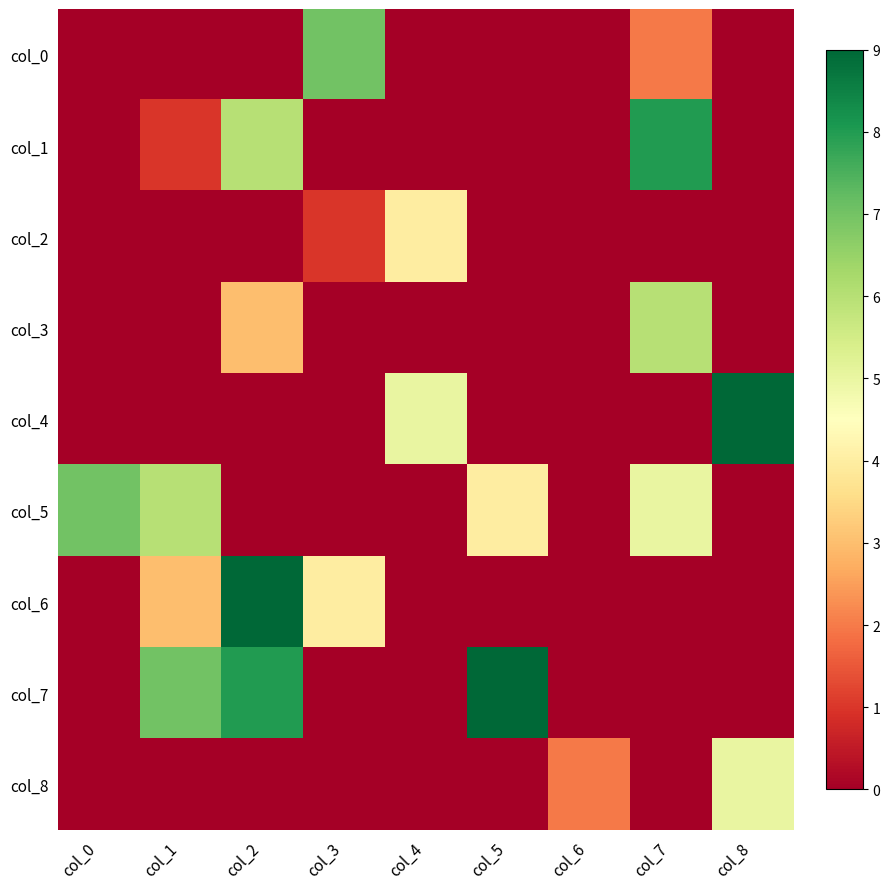

Reading left to right, what are all the values shown in this chart?

col_0: col_0=0	col_1=0	col_2=0	col_3=7	col_4=0	col_5=0	col_6=0	col_7=2	col_8=0
col_1: col_0=0	col_1=1	col_2=6	col_3=0	col_4=0	col_5=0	col_6=0	col_7=8	col_8=0
col_2: col_0=0	col_1=0	col_2=0	col_3=1	col_4=4	col_5=0	col_6=0	col_7=0	col_8=0
col_3: col_0=0	col_1=0	col_2=3	col_3=0	col_4=0	col_5=0	col_6=0	col_7=6	col_8=0
col_4: col_0=0	col_1=0	col_2=0	col_3=0	col_4=5	col_5=0	col_6=0	col_7=0	col_8=9
col_5: col_0=7	col_1=6	col_2=0	col_3=0	col_4=0	col_5=4	col_6=0	col_7=5	col_8=0
col_6: col_0=0	col_1=3	col_2=9	col_3=4	col_4=0	col_5=0	col_6=0	col_7=0	col_8=0
col_7: col_0=0	col_1=7	col_2=8	col_3=0	col_4=0	col_5=9	col_6=0	col_7=0	col_8=0
col_8: col_0=0	col_1=0	col_2=0	col_3=0	col_4=0	col_5=0	col_6=2	col_7=0	col_8=5